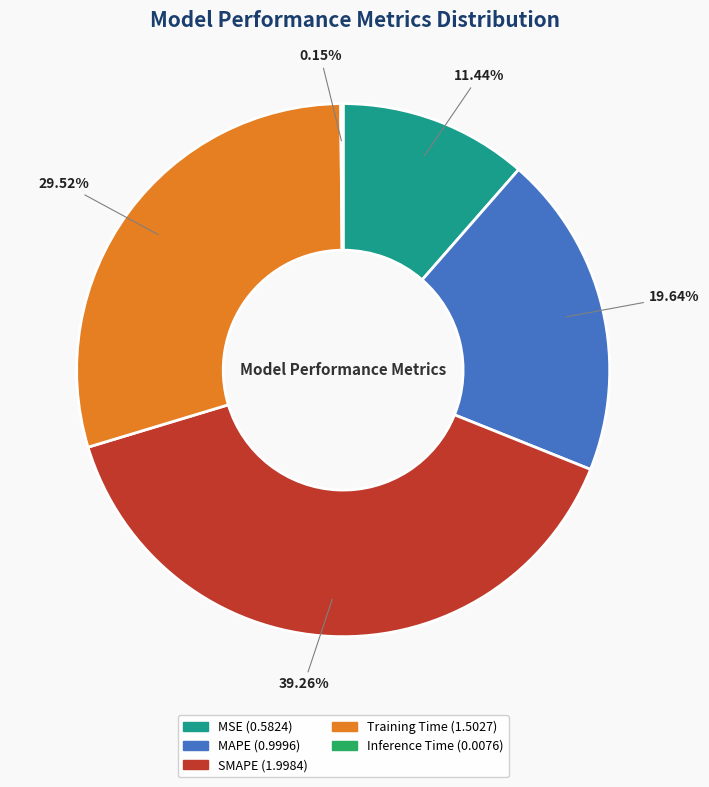

What percentage is the MSE slice, to the nearest percent?

11%